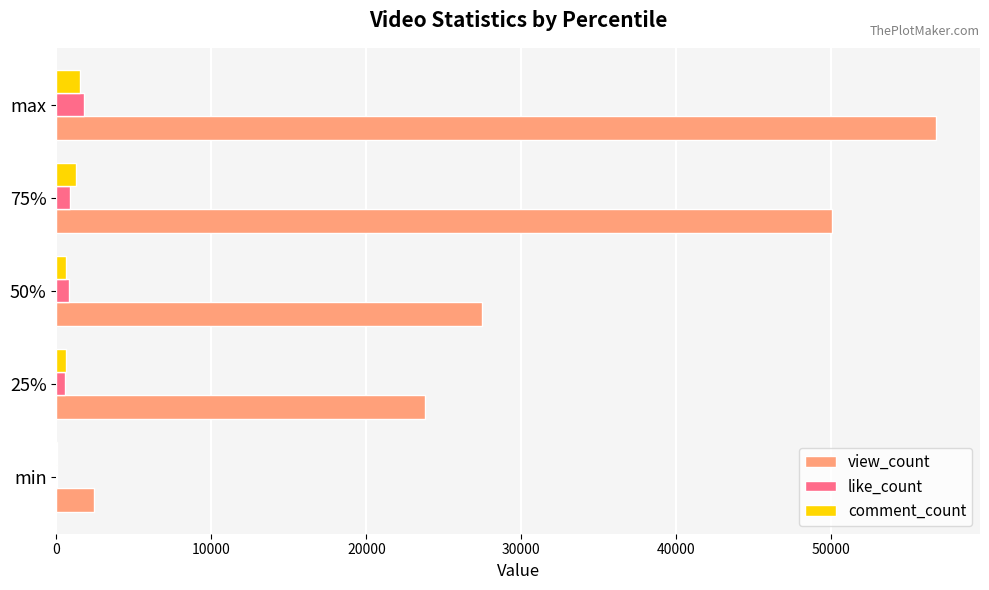

Which series changed the most between 50% and 75%?

view_count